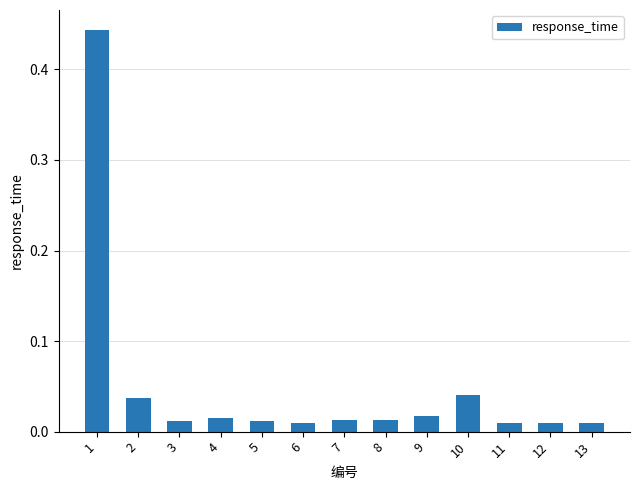

What is the change in value from 1 to 4?

-0.4